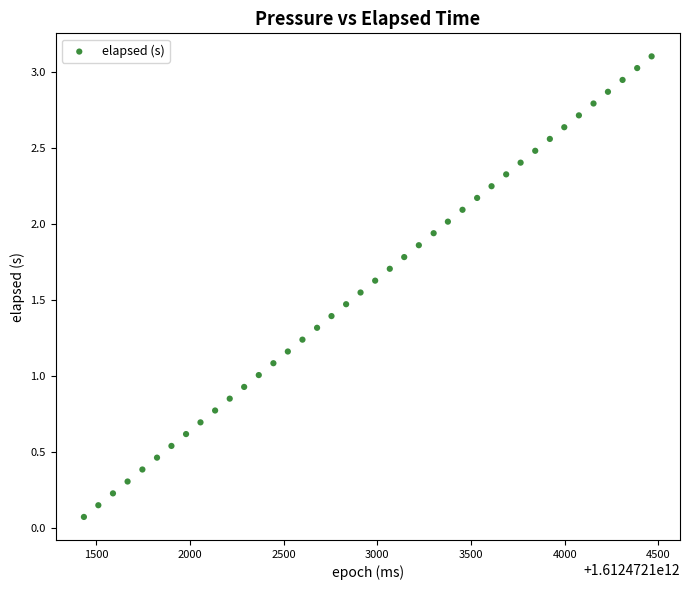

What is the range of Y values (max minus min)?

3.0